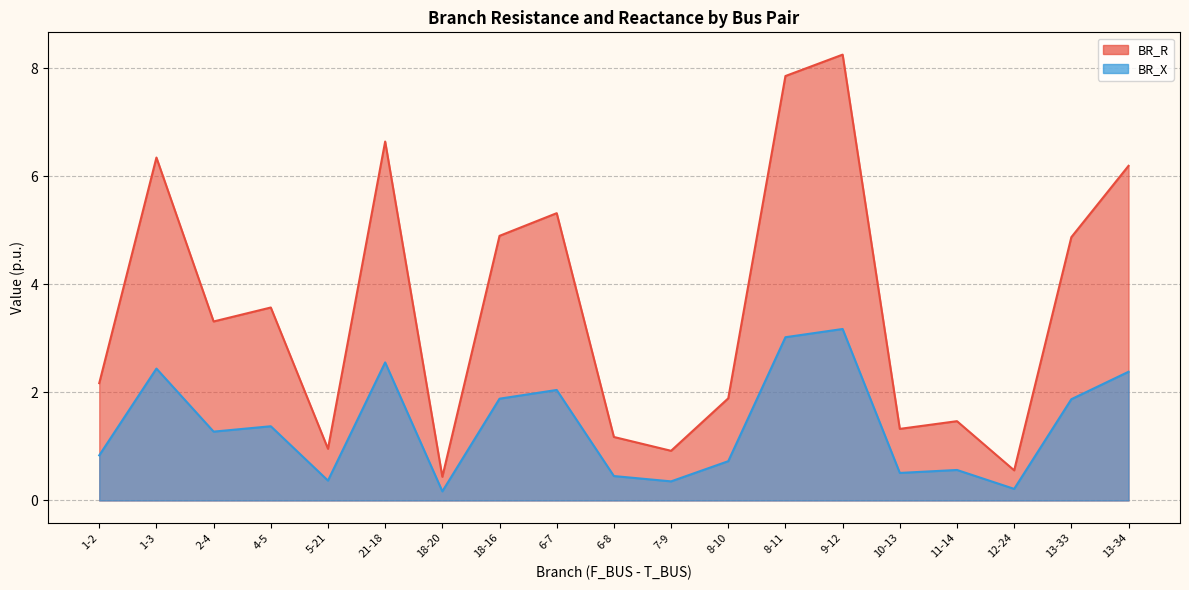

At 5-21, list the series in order from smallest to largest.

BR_X, BR_R